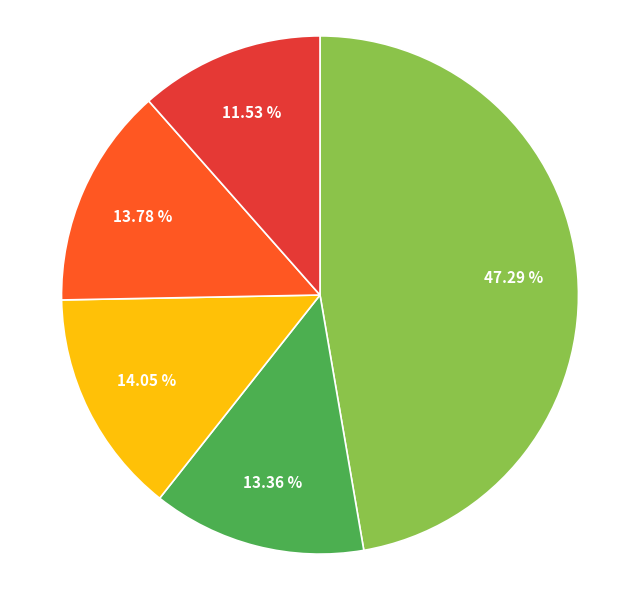

Is there a majority slice in this chart?

No